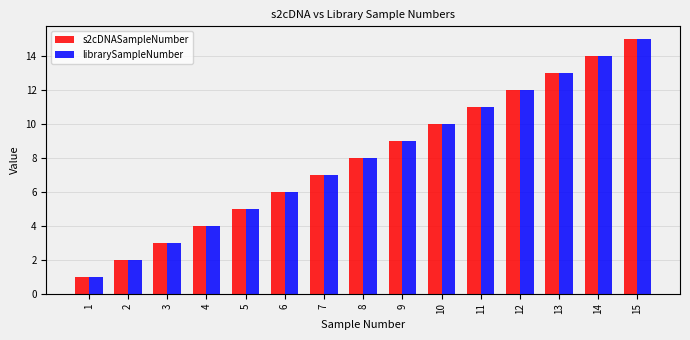

Reading left to right, extract all data points from this chart.

s2cDNASampleNumber: 1=1	2=2	3=3	4=4	5=5	6=6	7=7	8=8	9=9	10=10	11=11	12=12	13=13	14=14	15=15
librarySampleNumber: 1=1	2=2	3=3	4=4	5=5	6=6	7=7	8=8	9=9	10=10	11=11	12=12	13=13	14=14	15=15